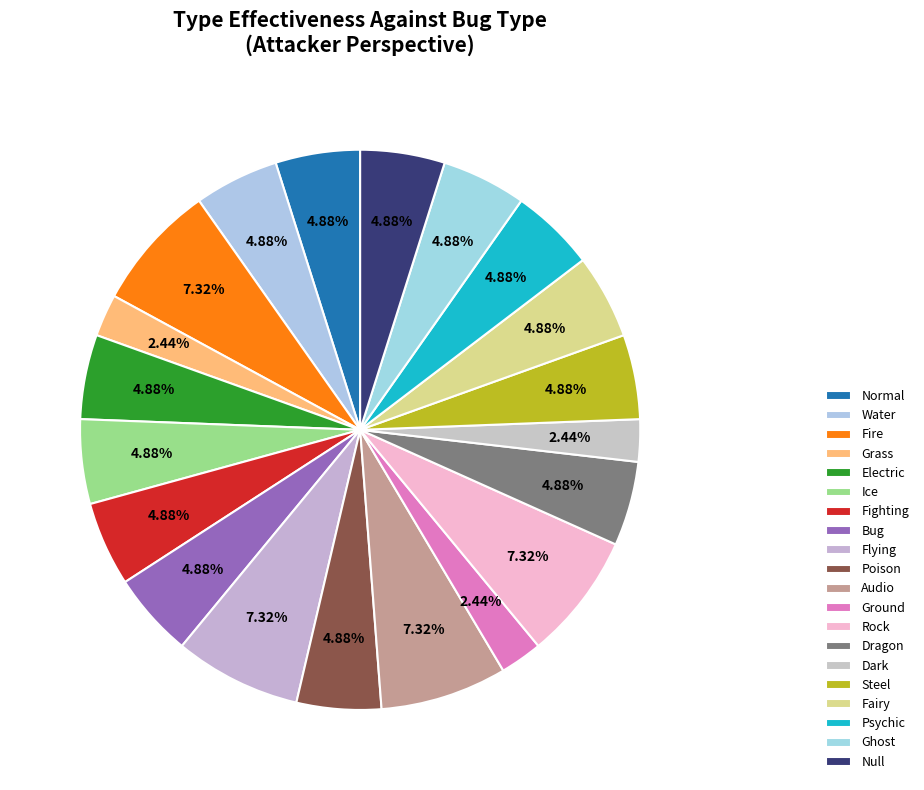

To the nearest percent, what percentage of the pie is Dragon?

5%